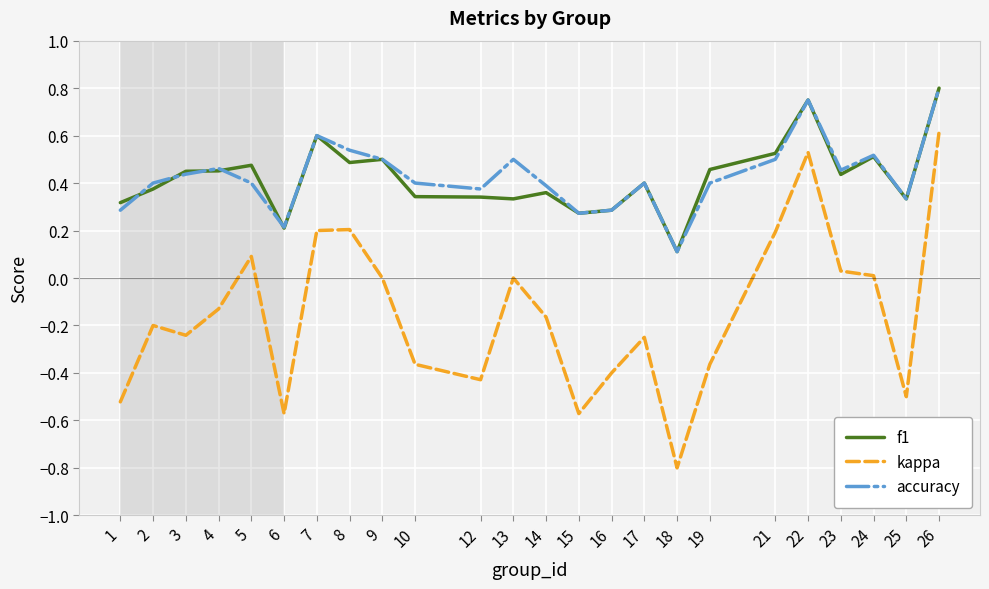

At which category is the sum across all series the highest?

26